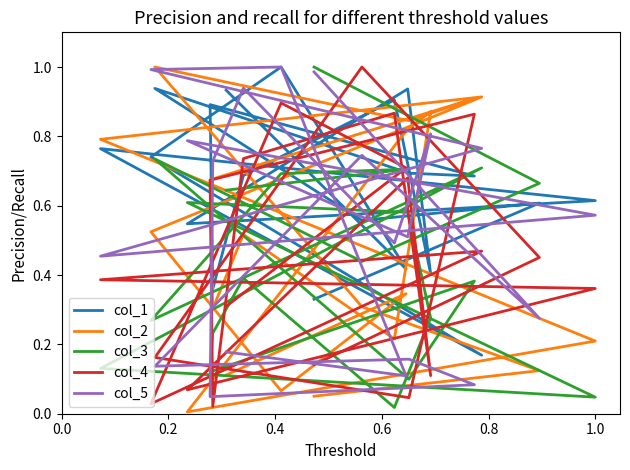

Does the chart display data point markers on the line(s)?

No